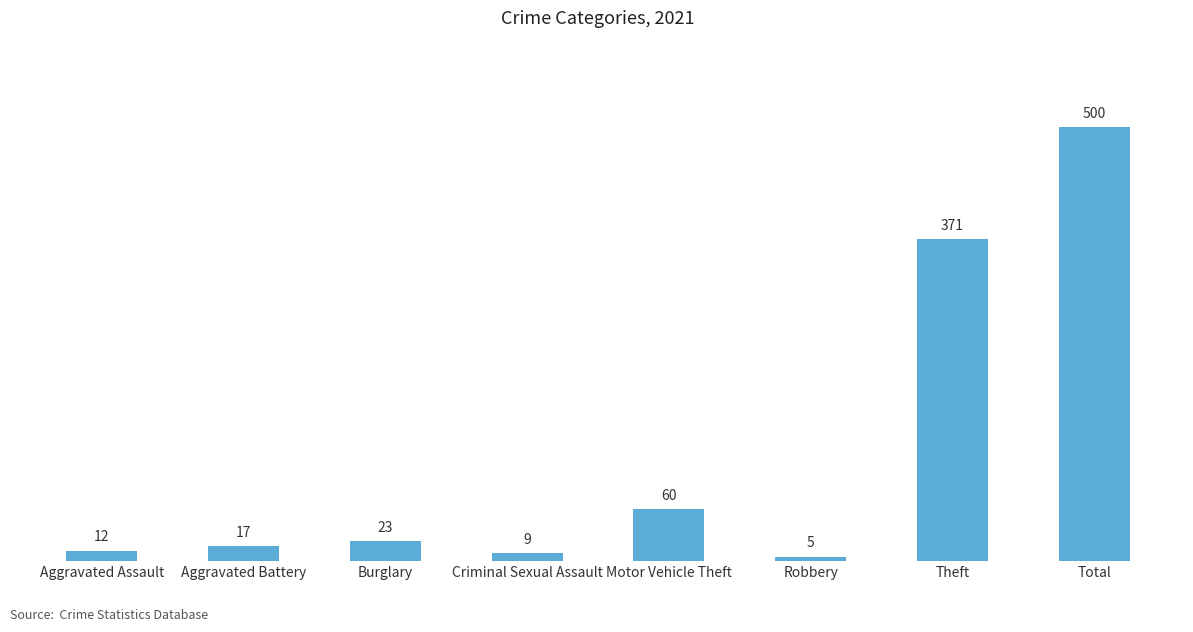

What position from the right is Aggravated Battery?

7